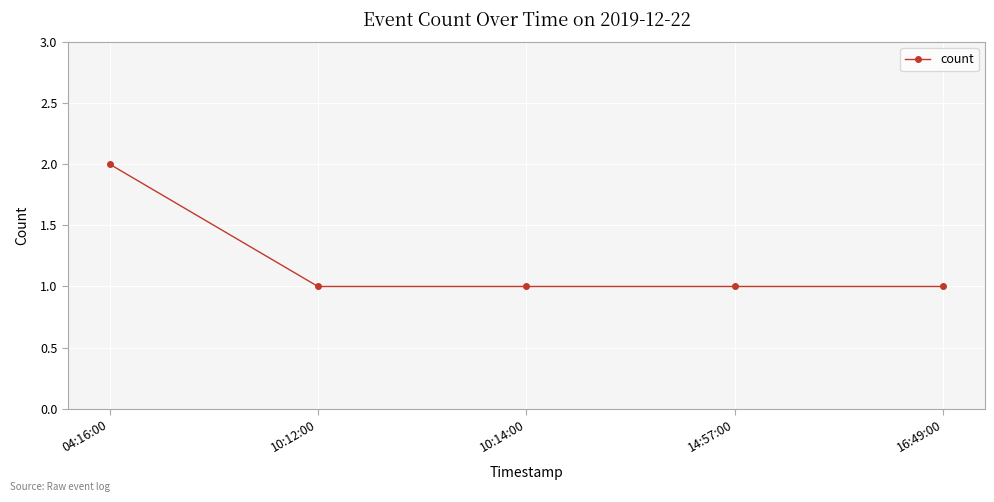

The value at 04:16:00 is 2. True or false?

True